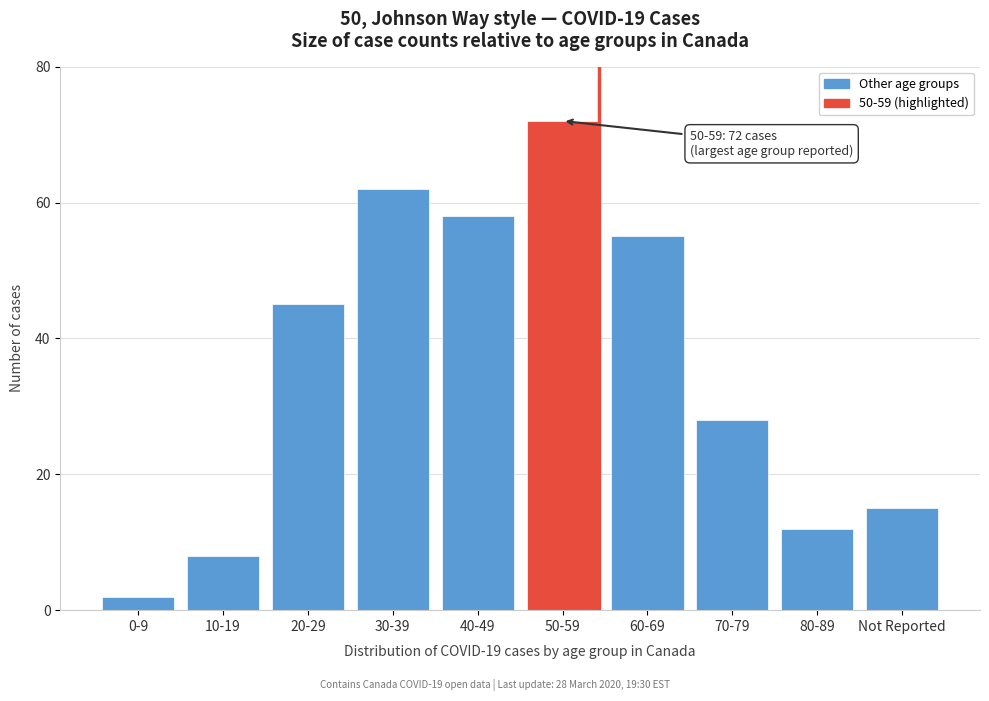

Reading right to left, transcribe all the data shown in this chart.

15	12	28	55	72	58	62	45	8	2